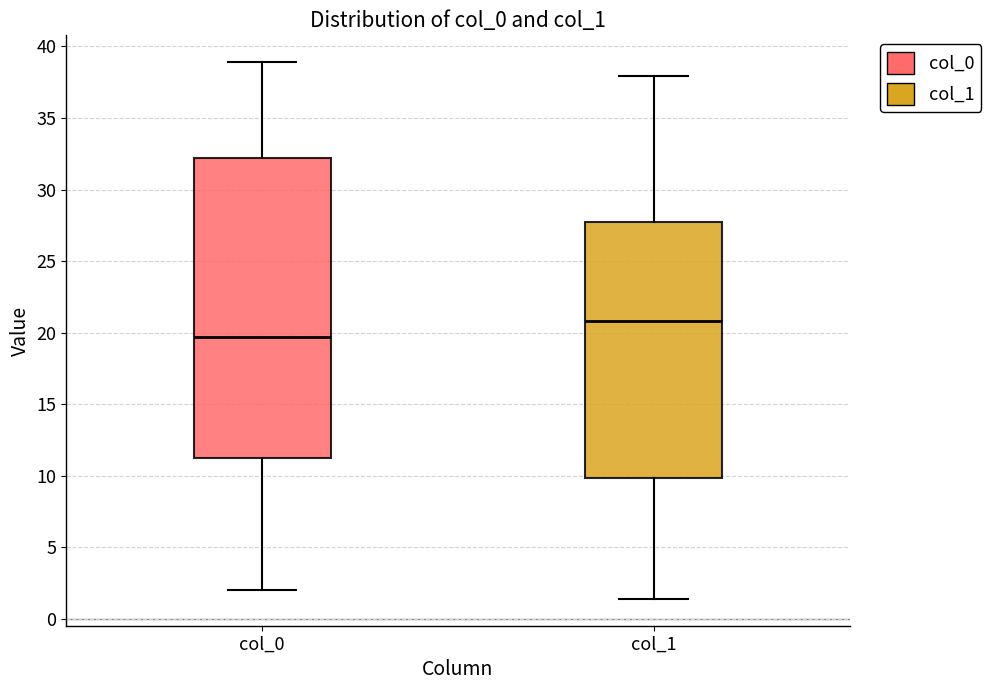

Reading left to right, transcribe this box plot: for each box, give where its median line is, the range the box spans, and where its two whiskers end, as read against the y-axis. The values are not printed on the chart, so give them approximately, as read against the axis.

col_0: median 19.5, box 11.5 to 32.0, whiskers 2.0 to 39.0
col_1: median 21.0, box 10.0 to 27.5, whiskers 1.5 to 38.0